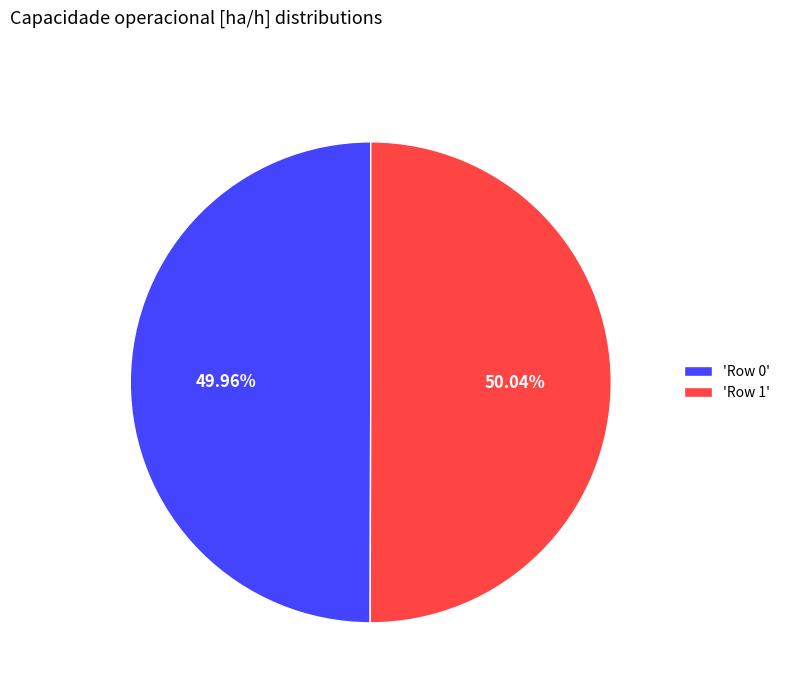

Is there any slice that represents more than half of the pie?

Yes